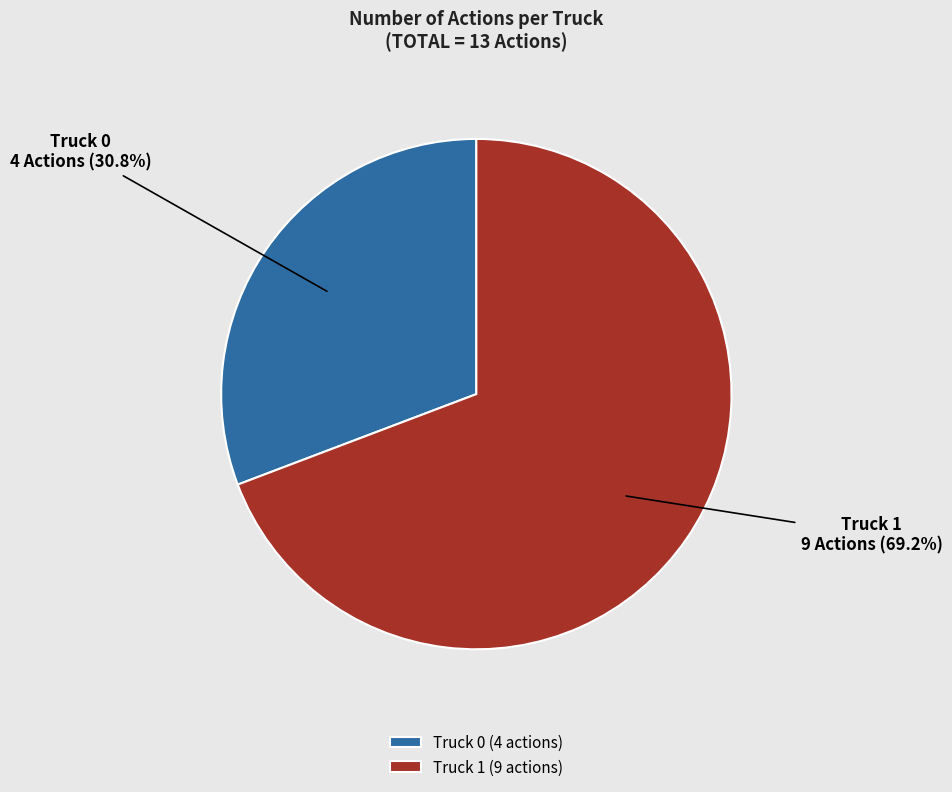

The Truck 0 slice represents 31% of the pie. True or false?

True